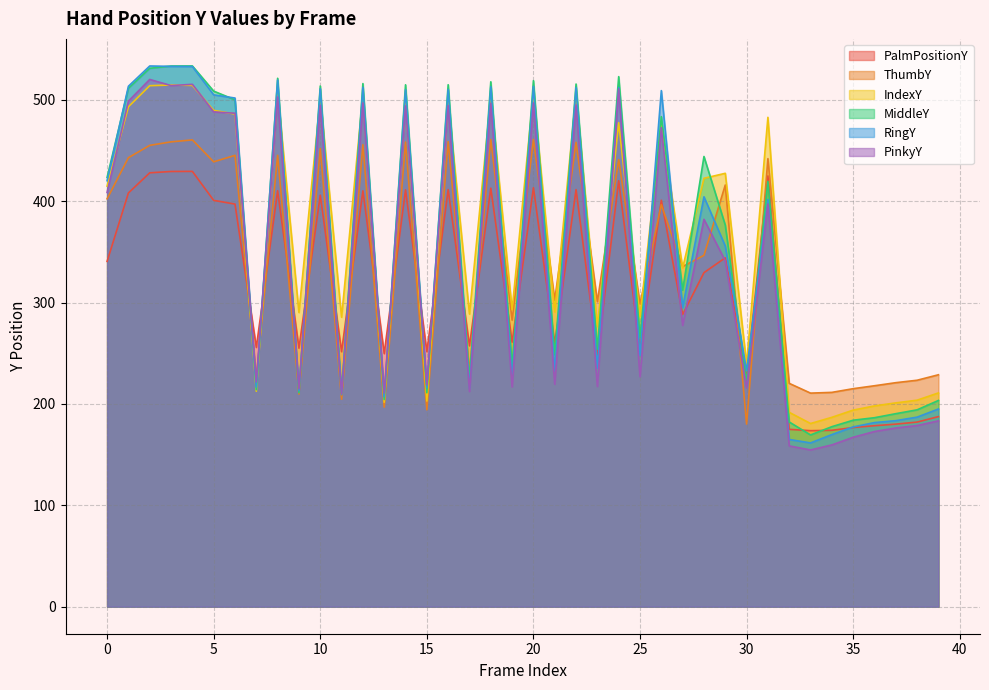

What is the difference between the highest and lowest values at 0?

82.9